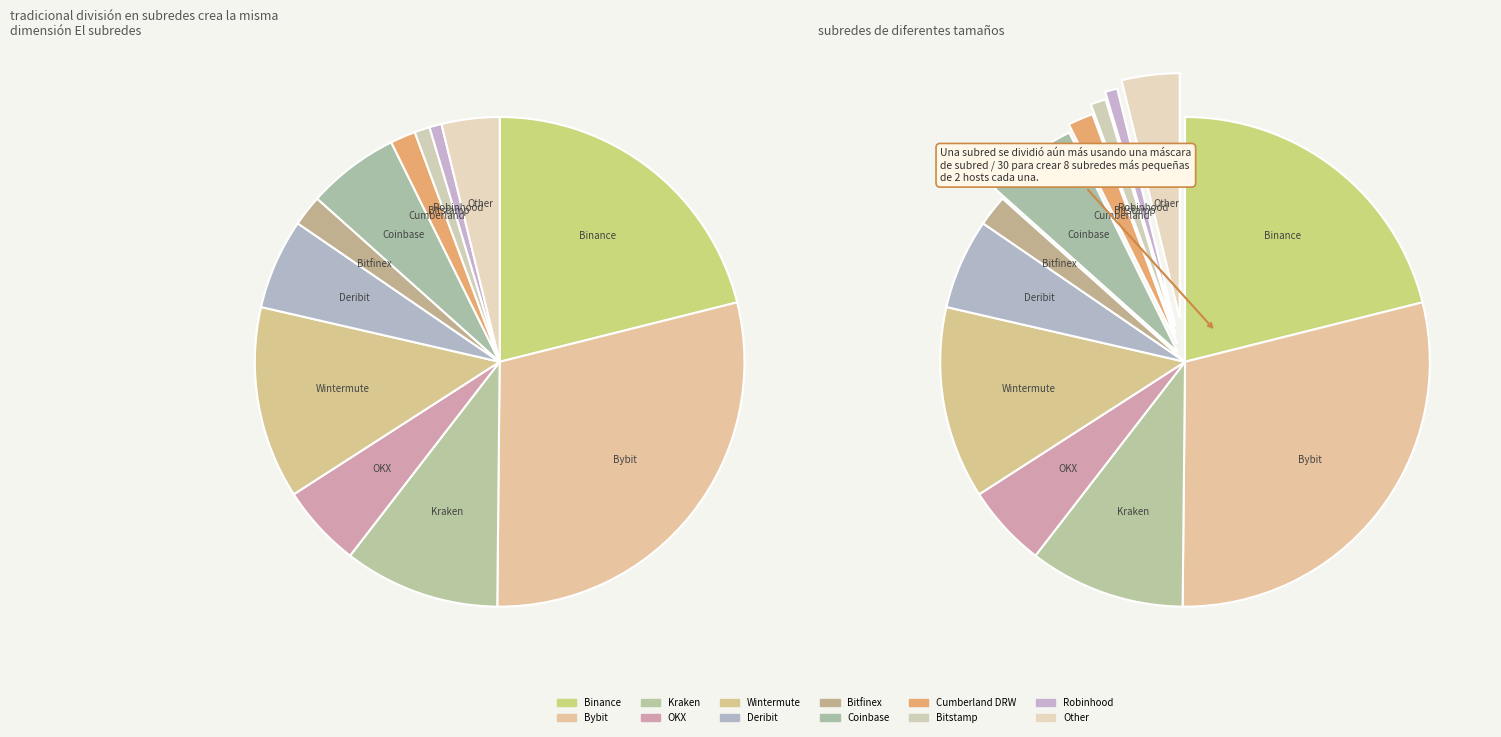

What percentage is the Bitfinex slice, to the nearest percent?

2%